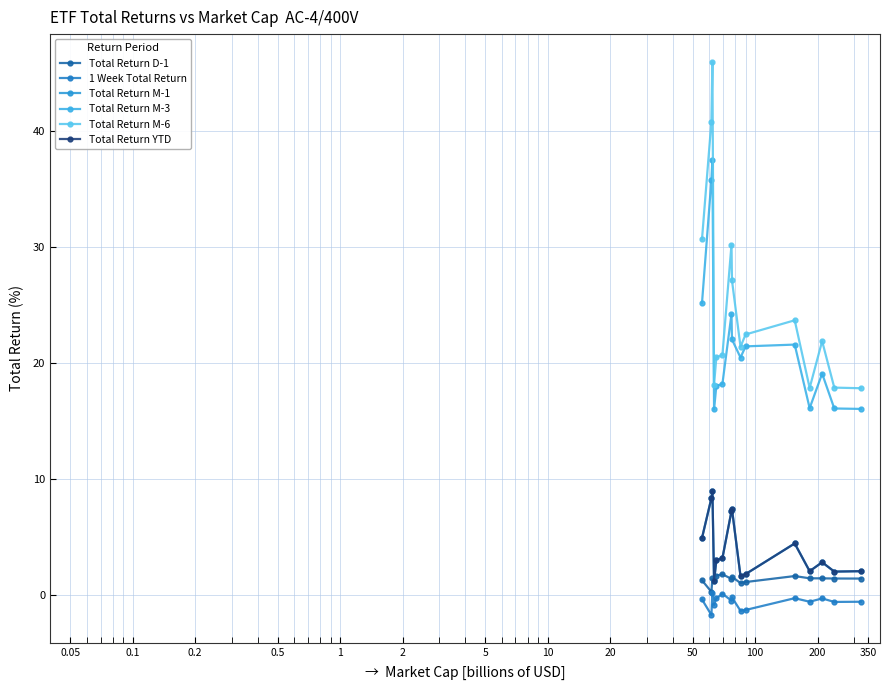

Does the chart have visible grid lines?

Yes